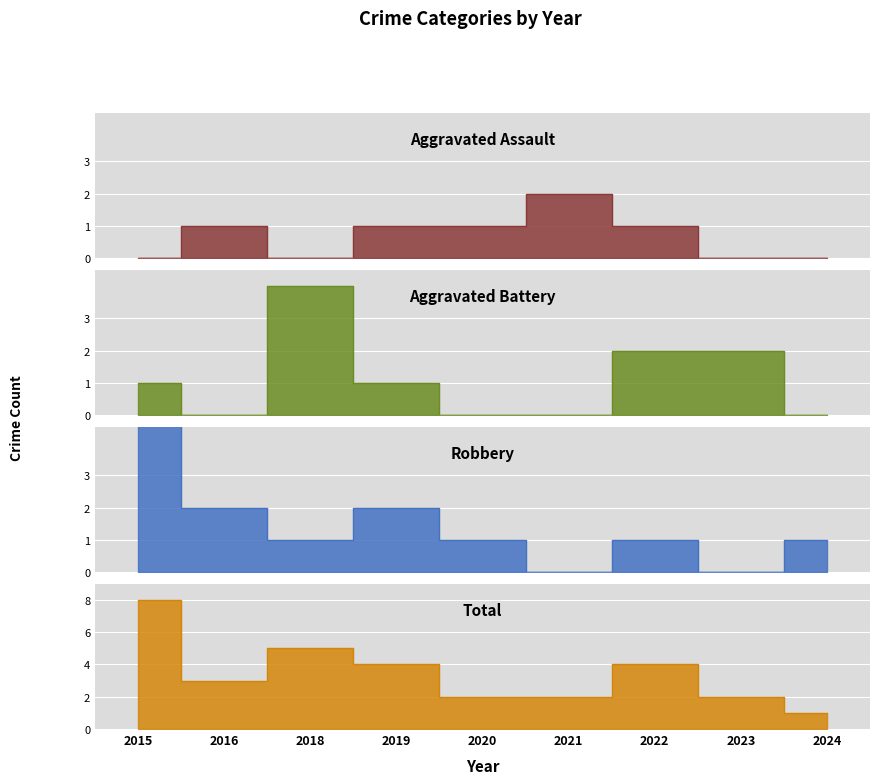

What is the total value across all series at 2020?

4